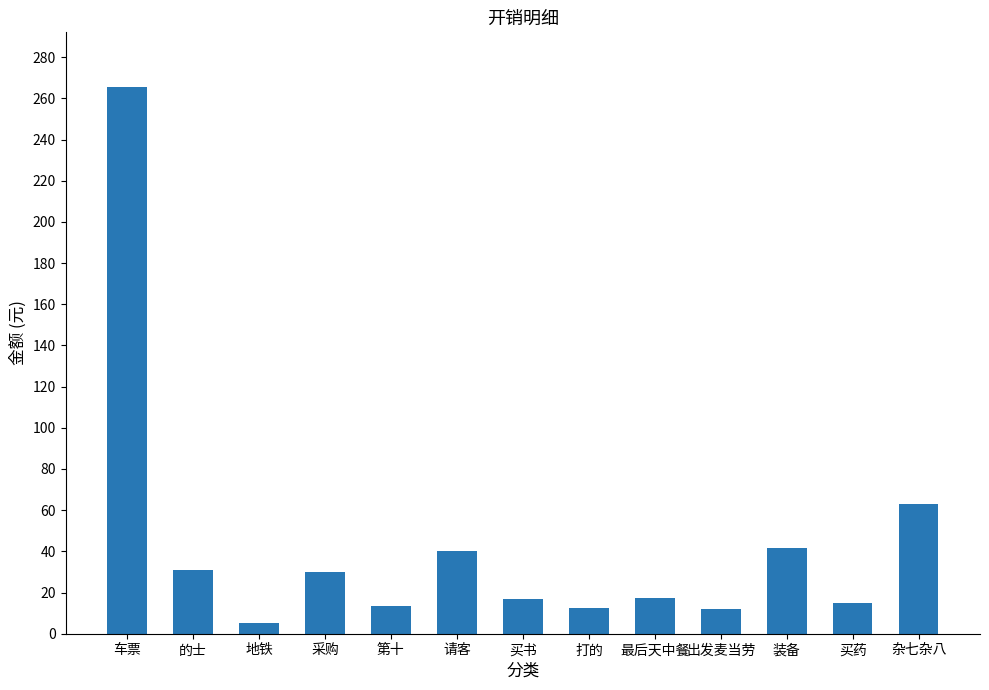

What is the label of the 12th bar from the right?

的士